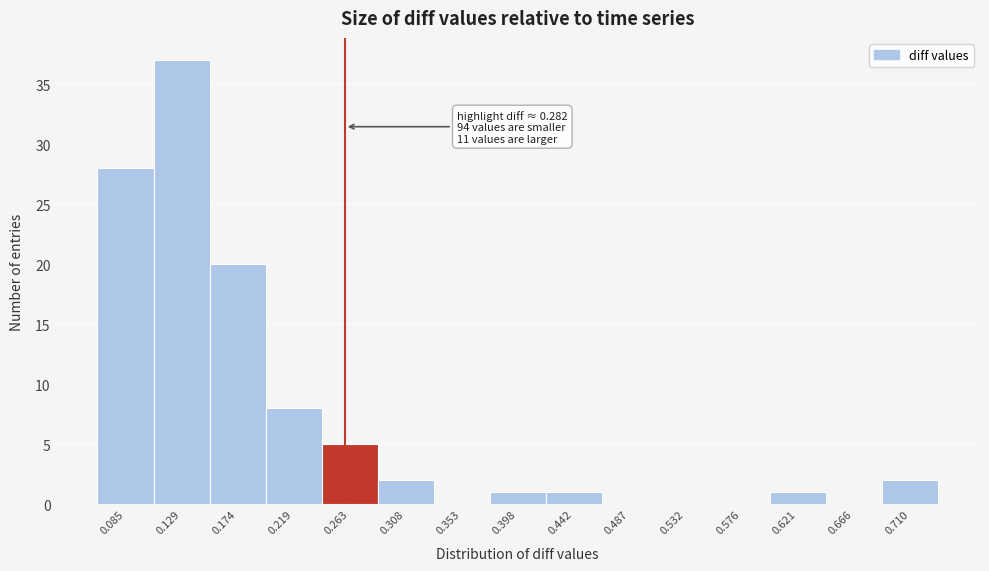

What is the sum of all values?

105